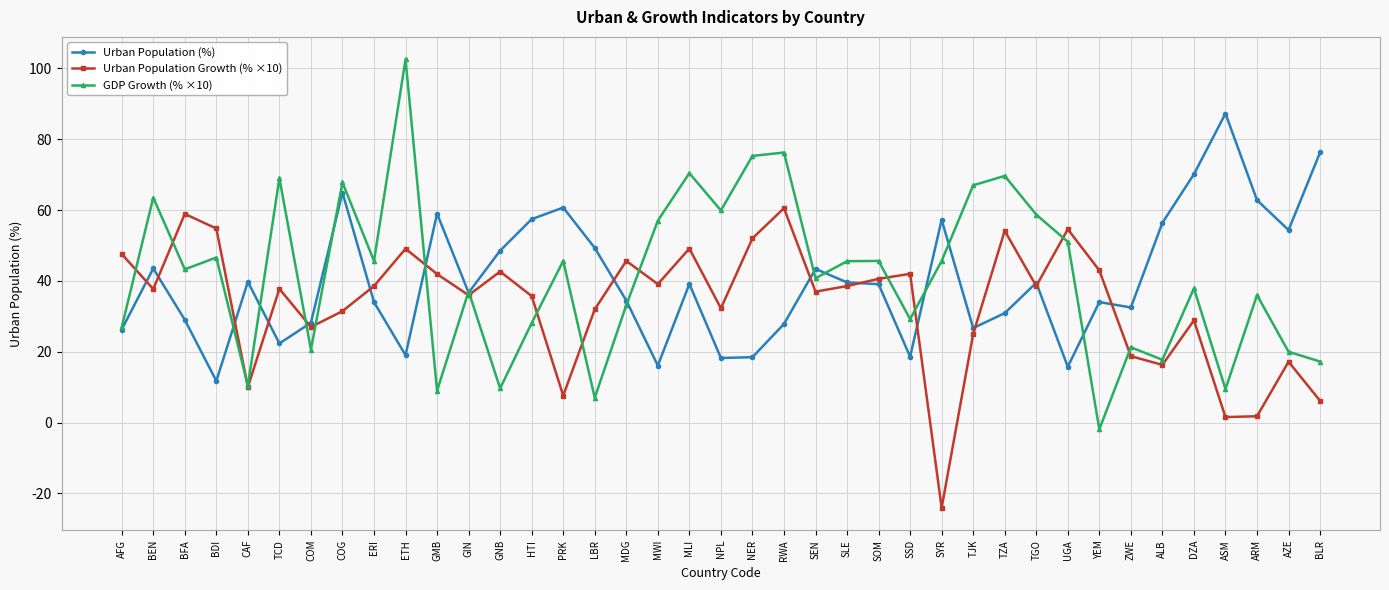

What is the label of the 3rd point from the left?

BFA